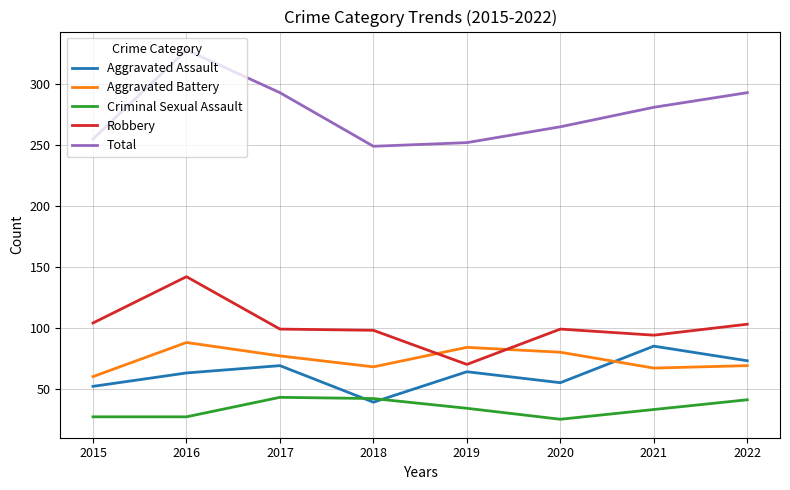

True or false: Criminal Sexual Assault has more than 0 interior local peaks.

True